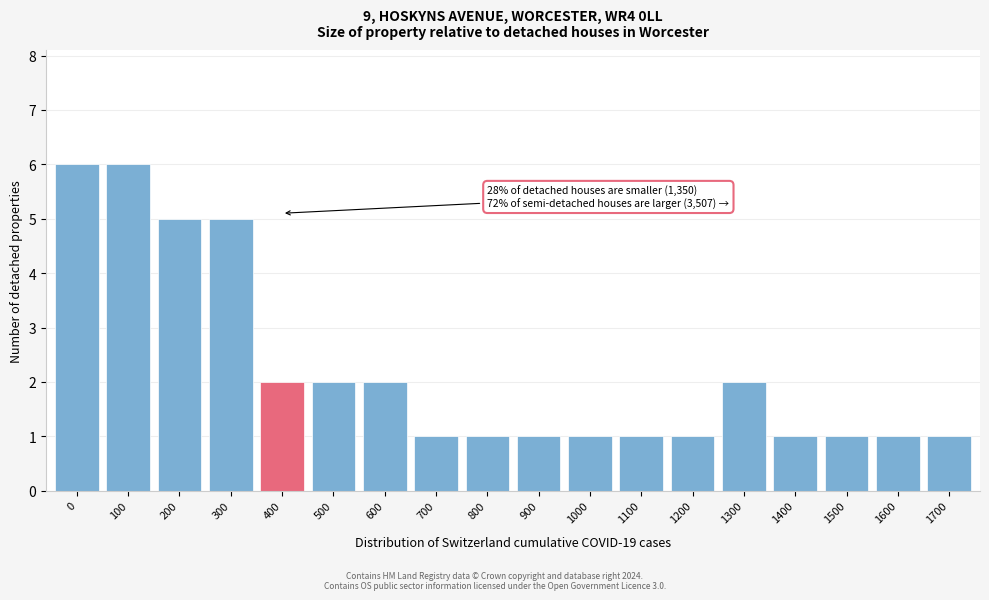

Reading left to right, what are all the values shown in this chart?

0=6	100=6	200=5	300=5	400=2	500=2	600=2	700=1	800=1	900=1	1000=1	1100=1	1200=1	1300=2	1400=1	1500=1	1600=1	1700=1